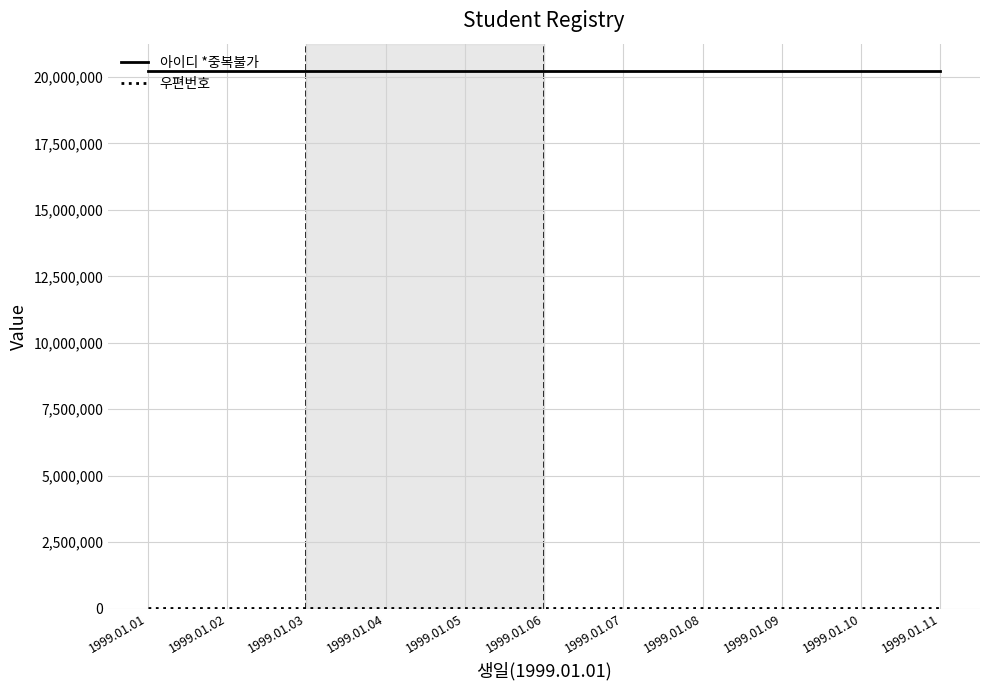

The value of 아이디 *중복불가 at 1999.01.02 is 6779077. True or false?

False